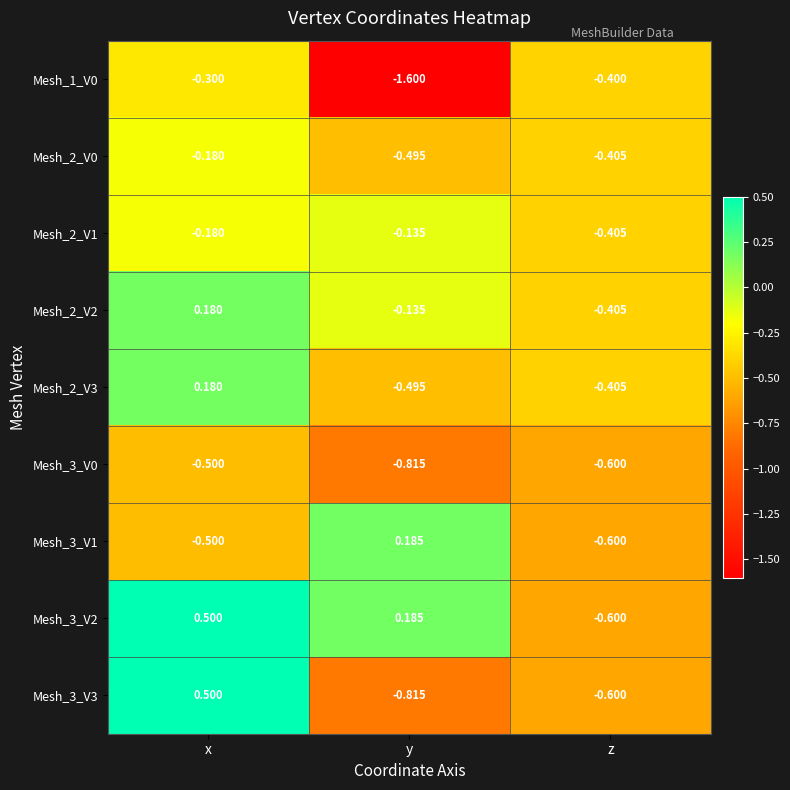

At which label is Mesh_1_V0 closest to 0?

x